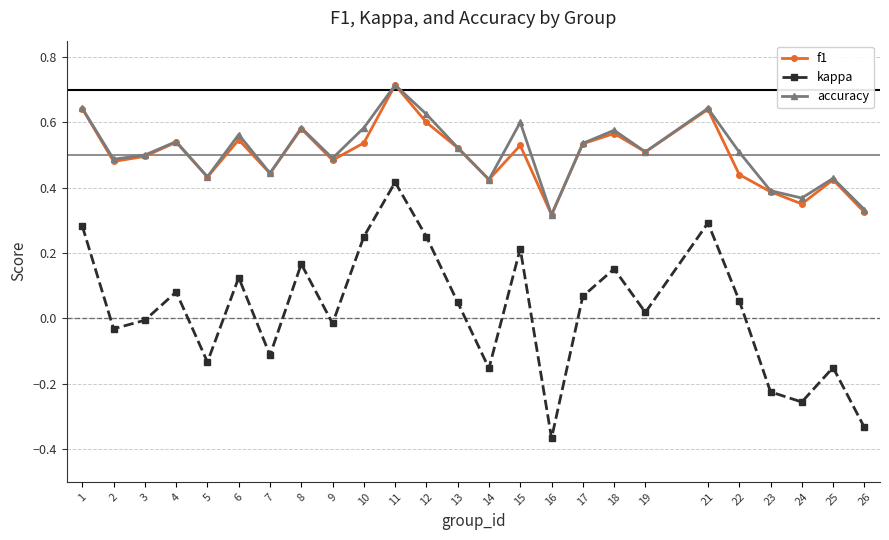

Does the chart have visible grid lines?

Yes